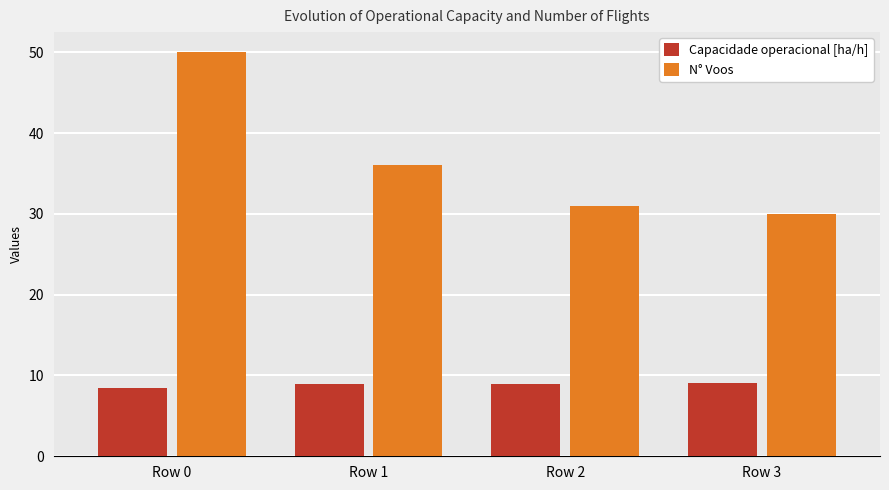

At which label is N° Voos closest to 40?

Row 1